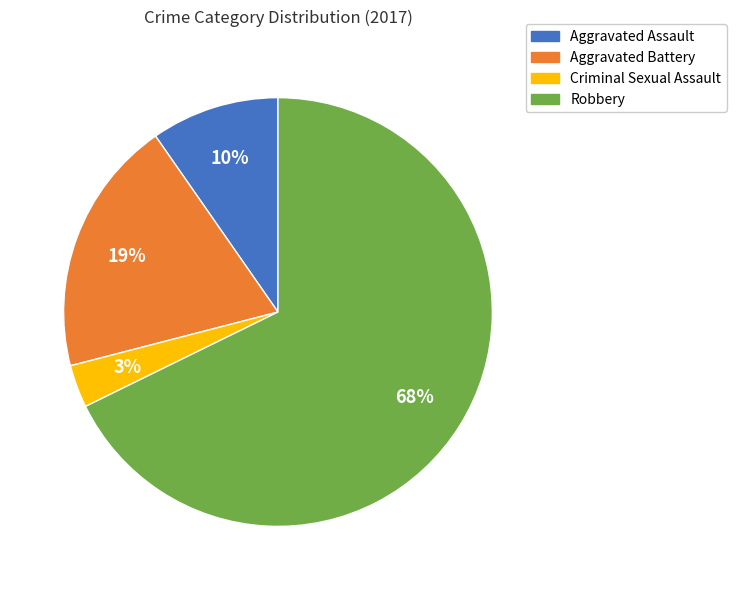

Between Robbery and Criminal Sexual Assault, which is larger?

Robbery